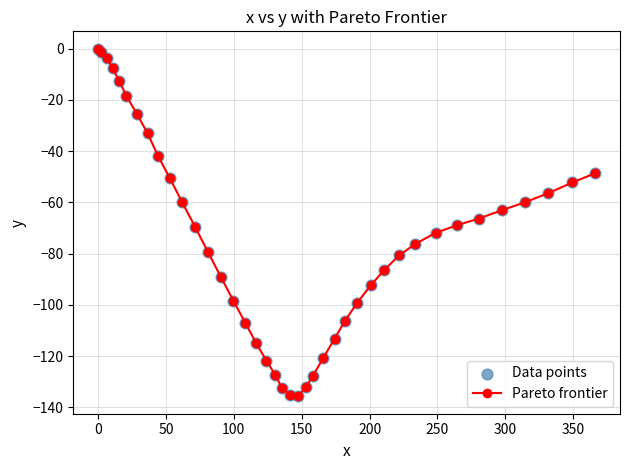

True or false: there are more than 2 points higher than both neighbors.

False